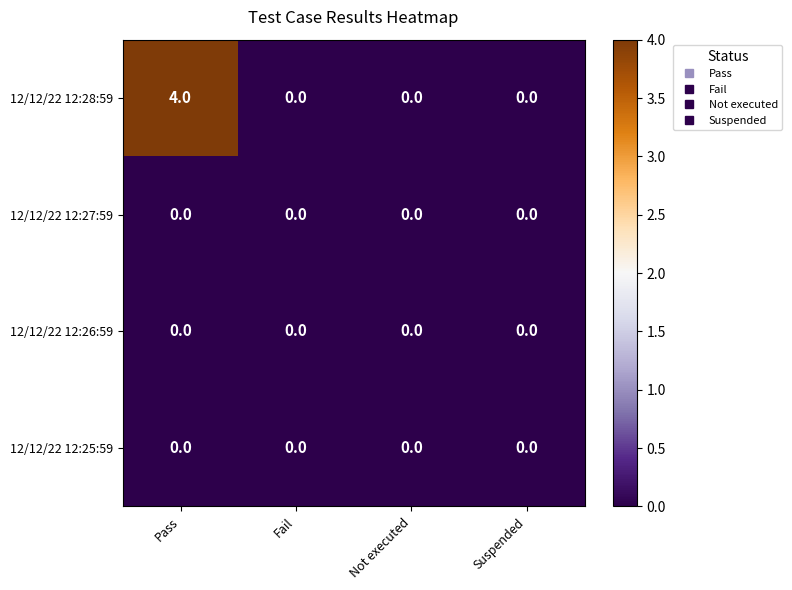

Reading left to right, extract all data points from this chart.

12/12/22 12:28:59: Pass=4	Fail=0	Not executed=0	Suspended=0
12/12/22 12:27:59: Pass=0	Fail=0	Not executed=0	Suspended=0
12/12/22 12:26:59: Pass=0	Fail=0	Not executed=0	Suspended=0
12/12/22 12:25:59: Pass=0	Fail=0	Not executed=0	Suspended=0